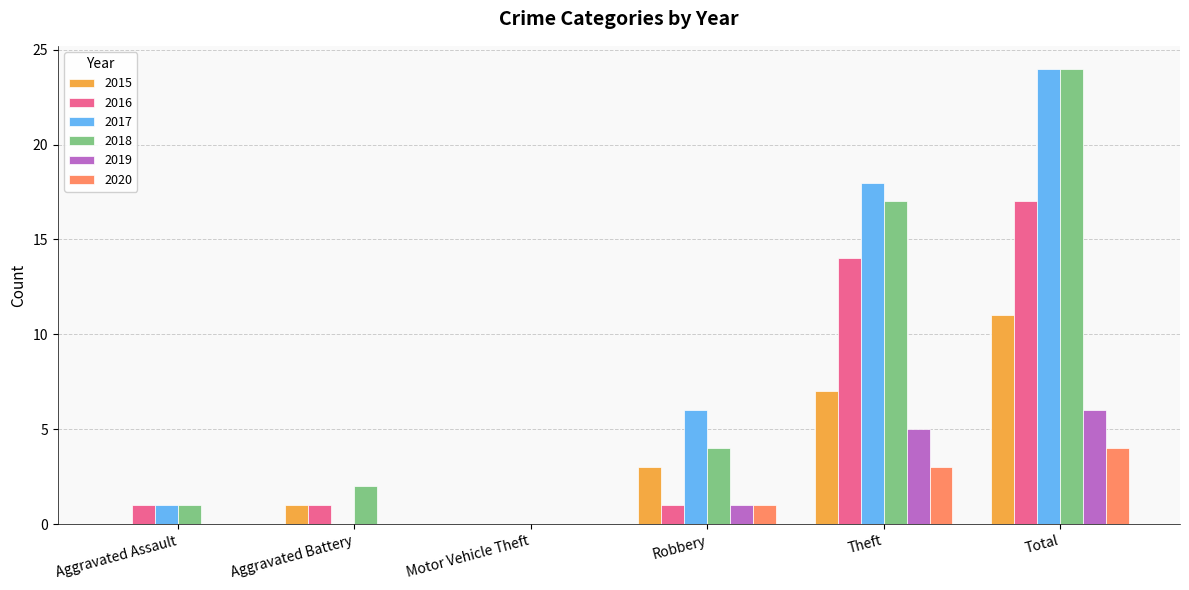

What is the sum of all 2019 values?

12